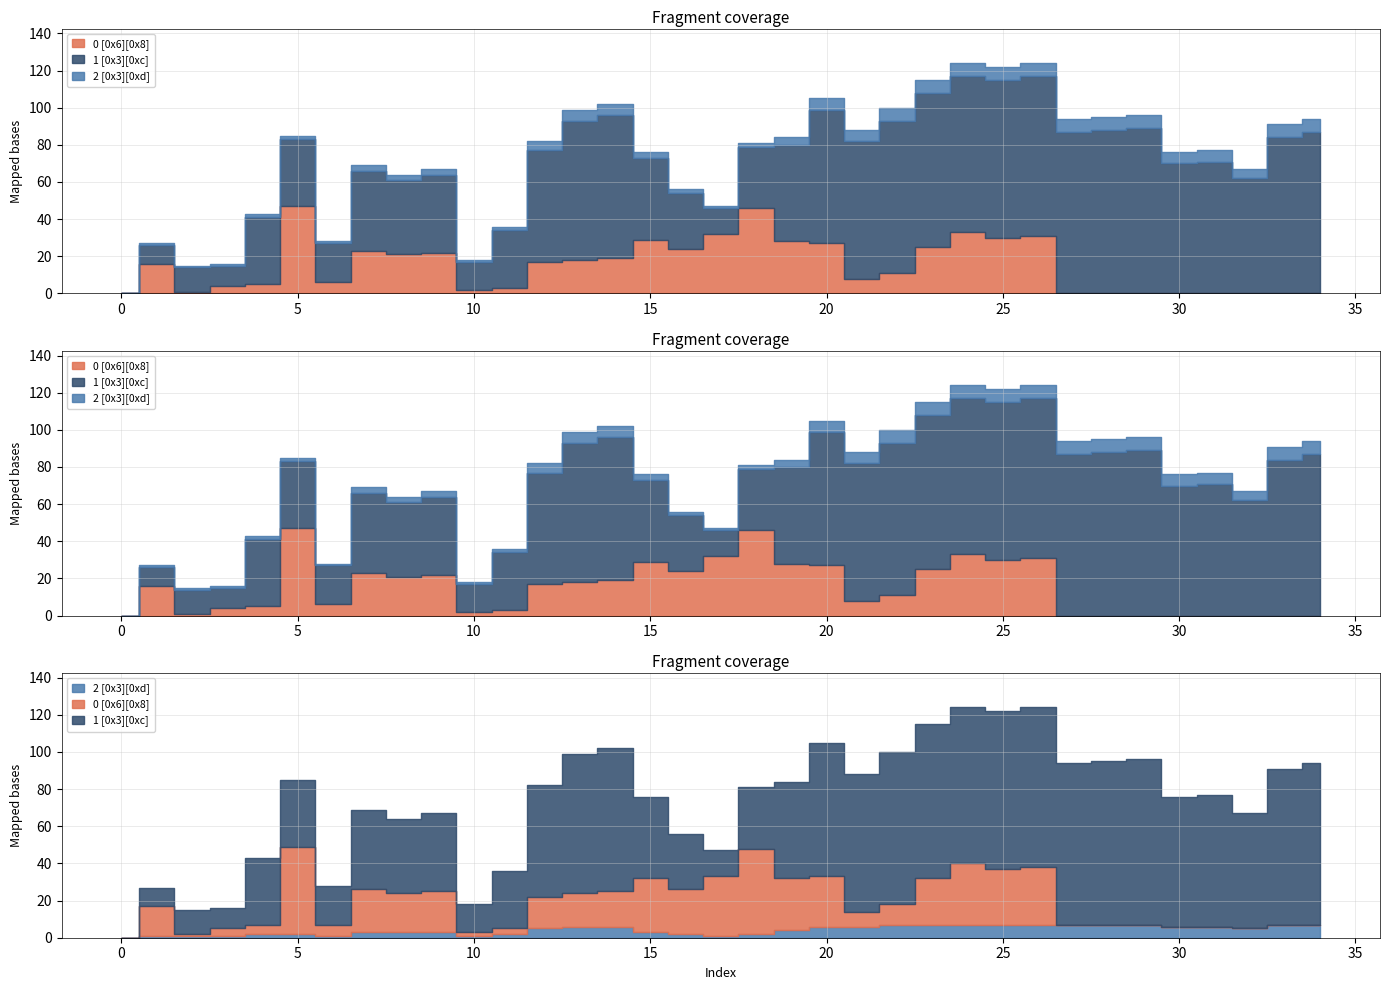

How many data points in 0 [0x6][0x8] are above 16?

17